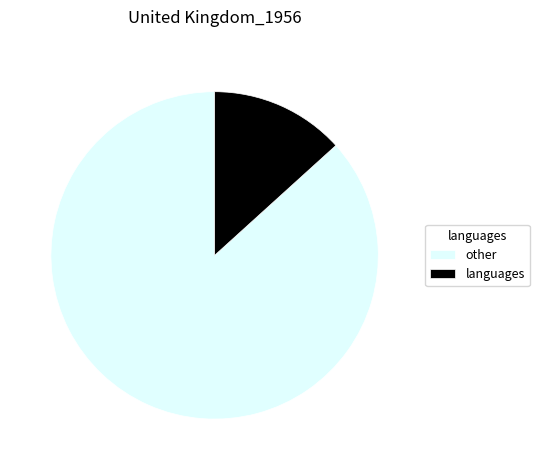

Do languages and other together represent more than half of the pie?

Yes